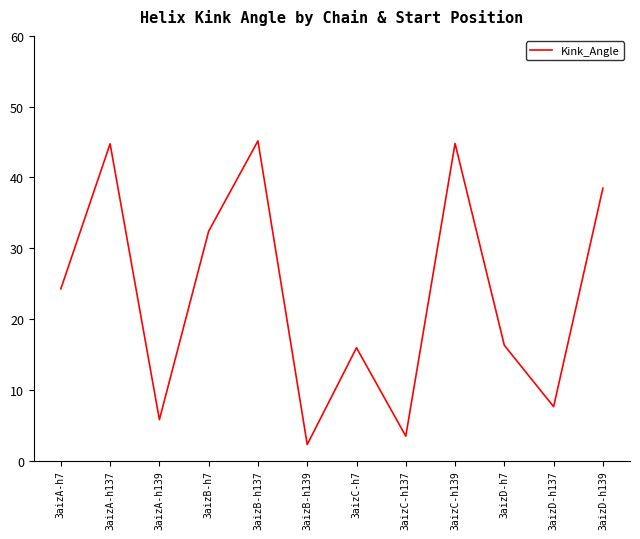

True or false: there are more than 1 points higher than both neighbors.

True